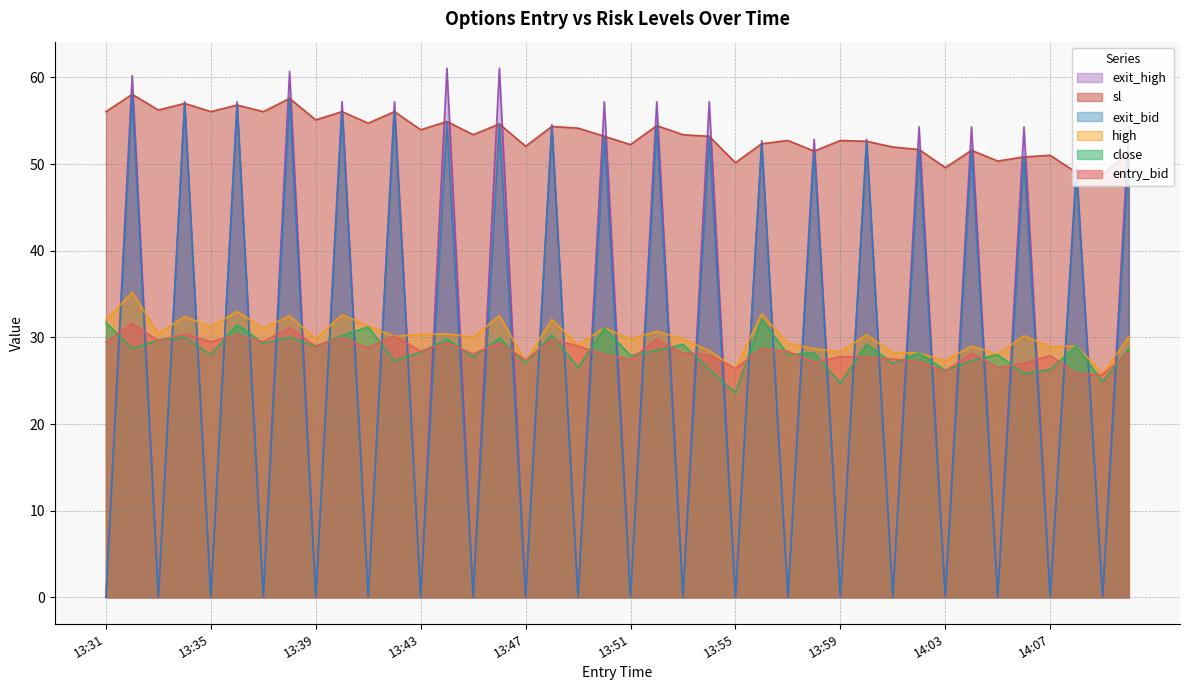

Count the number of categories in the chart.

40